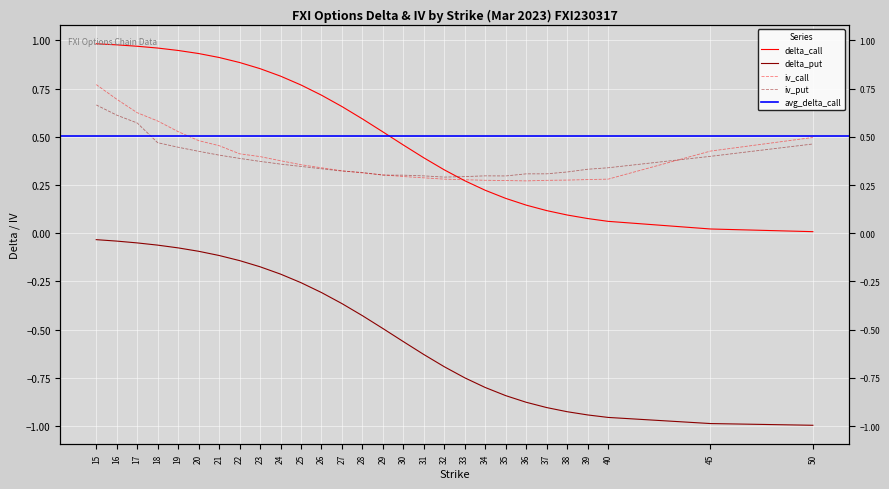

Where is the first local minimum for iv_put?

32